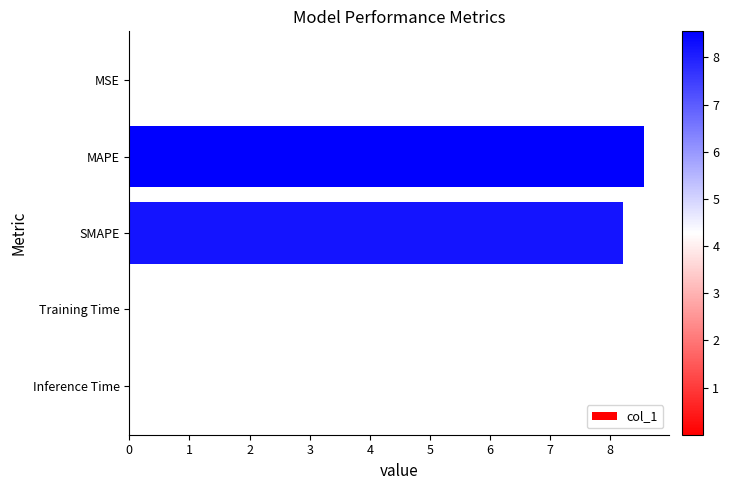

Is it true that the value at SMAPE is 11.5?

False